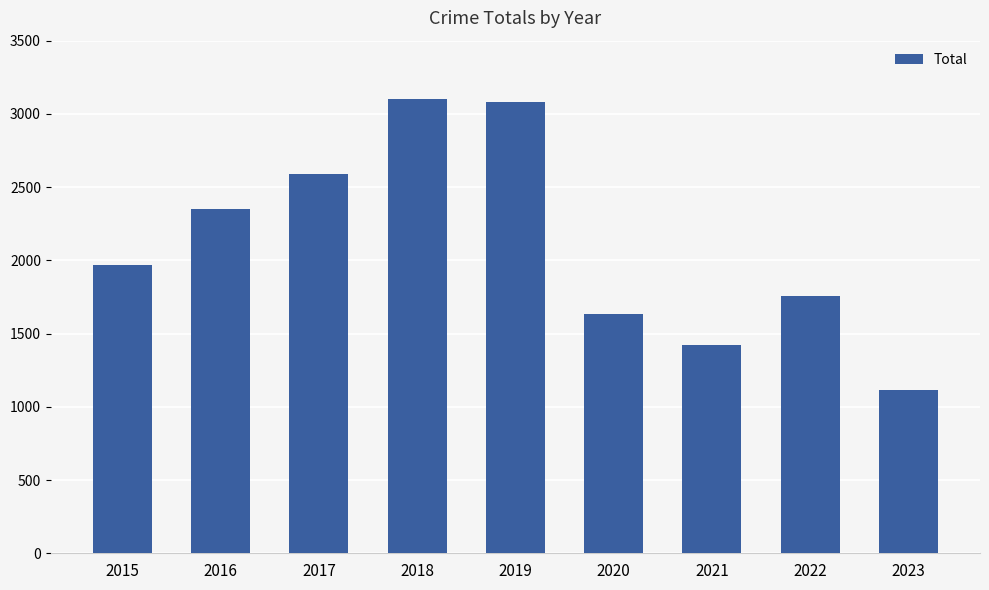

Reading left to right, list all the values displayed in this chart.

1968	2352	2592	3105	3080	1634	1422	1760	1116